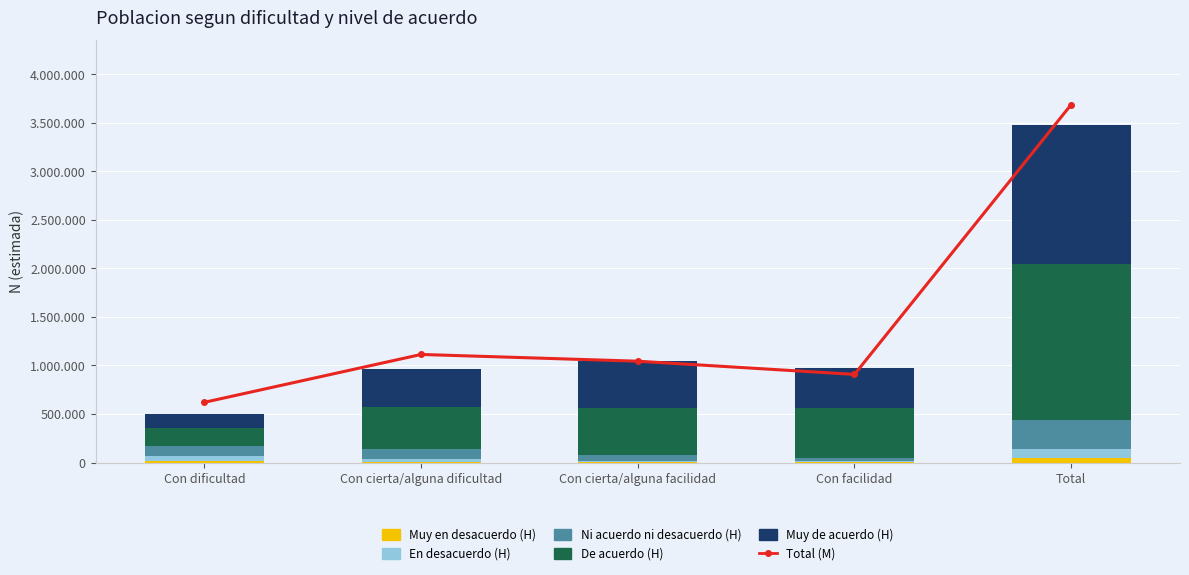

Between Con cierta/alguna dificultad and Con facilidad, which series saw the biggest shift?

Total (M)